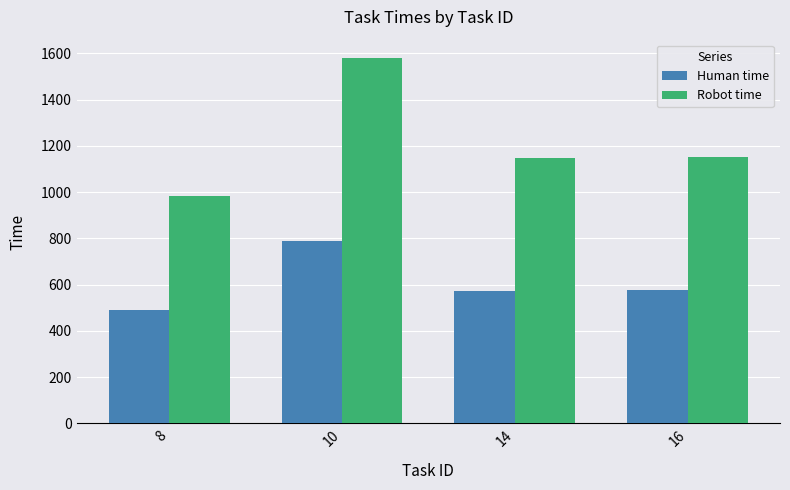

What is the value of the Robot time bar at the 2nd from the left?

1580